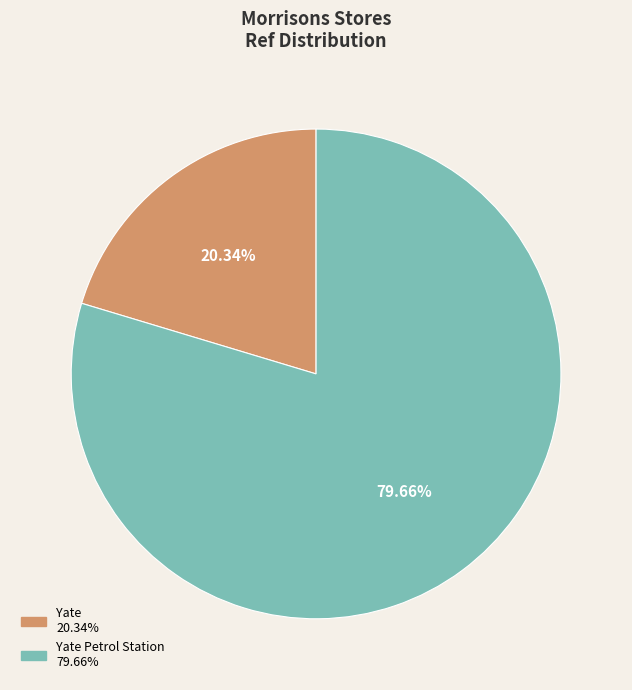

Does any single category account for the majority?

Yes